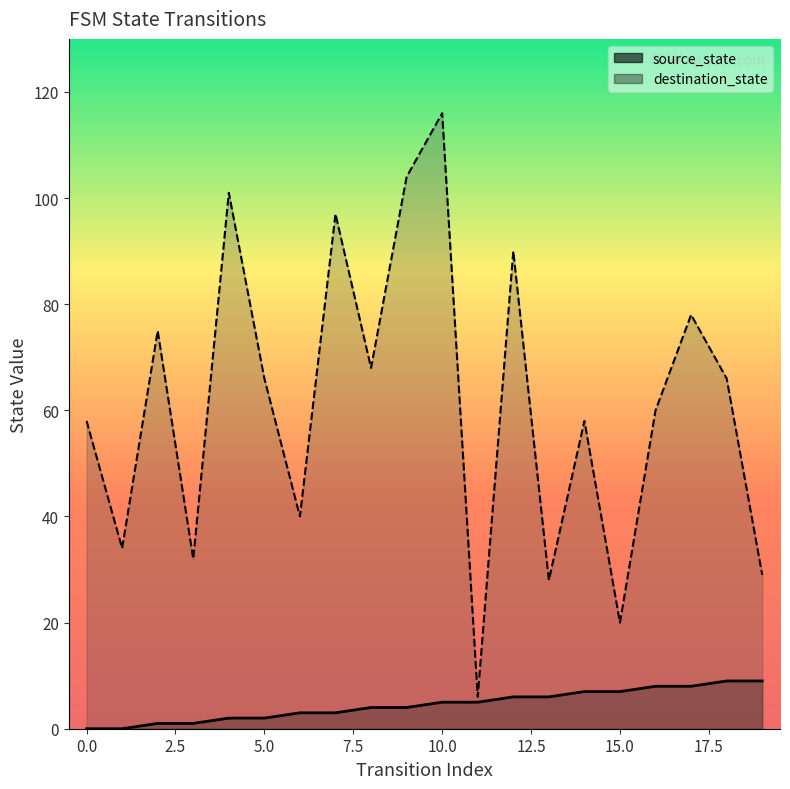

What is the sum of all destination_state values?

1226